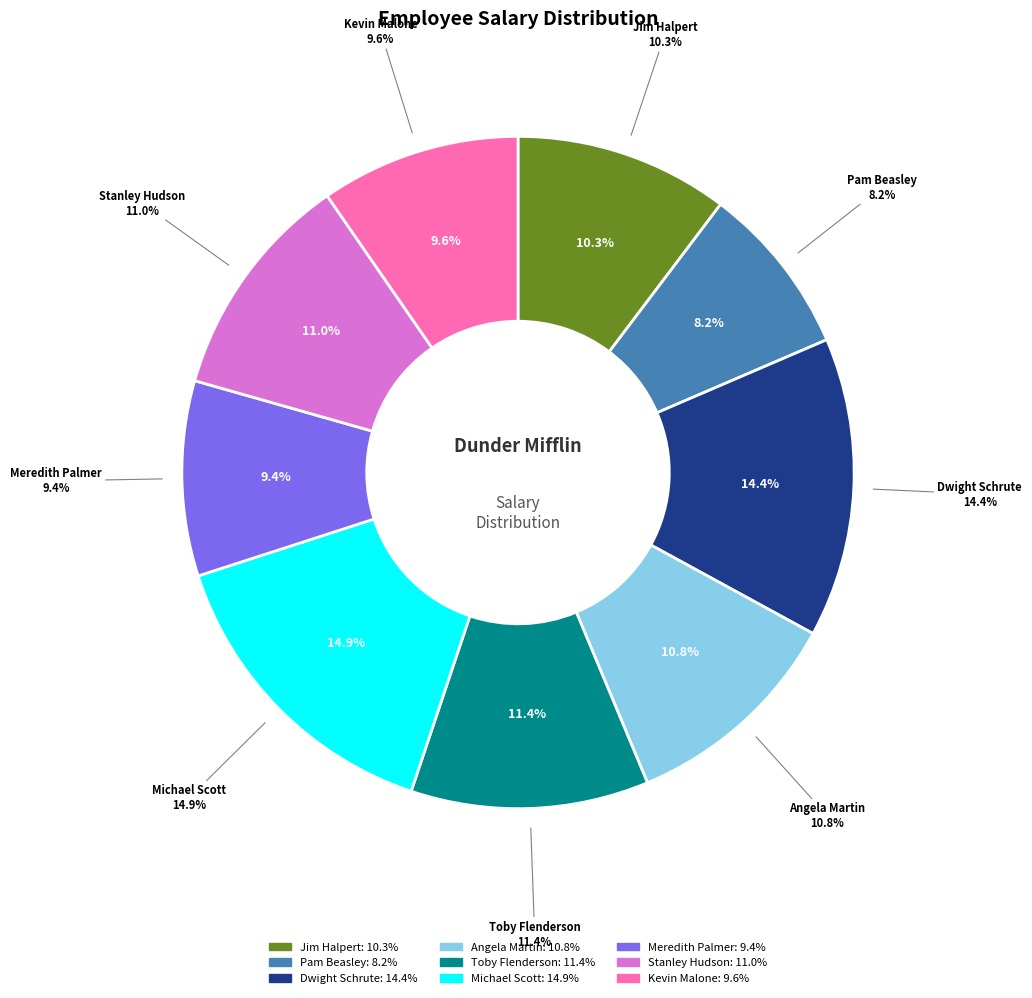

Which category has the smallest portion of the pie?

Pam Beasley